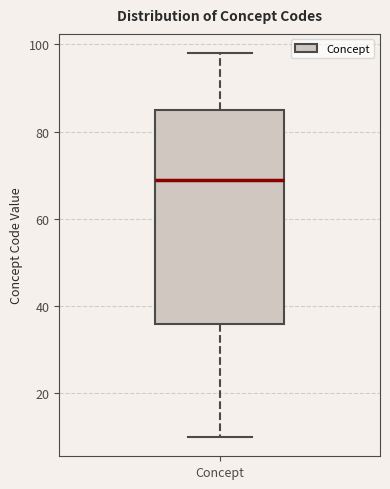

Where does the lower whisker of the box for Concept end on the y-axis? The values are not printed on the chart, so give them approximately, as read against the axis.

10